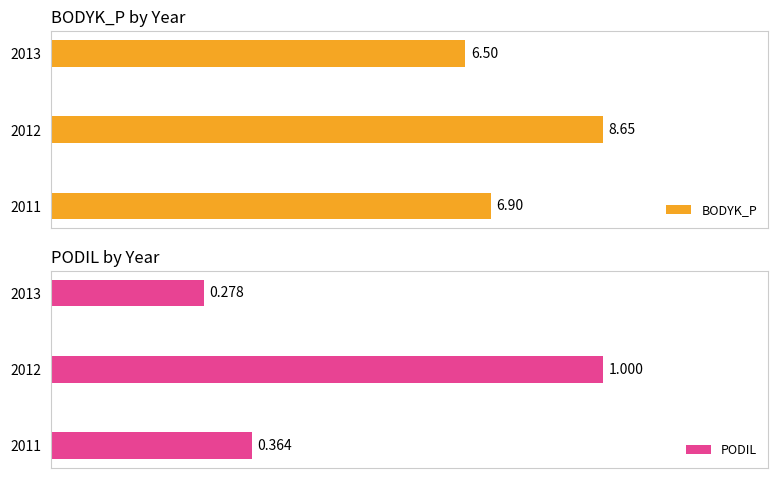

Which series has the largest range (max minus min)?

PODIL